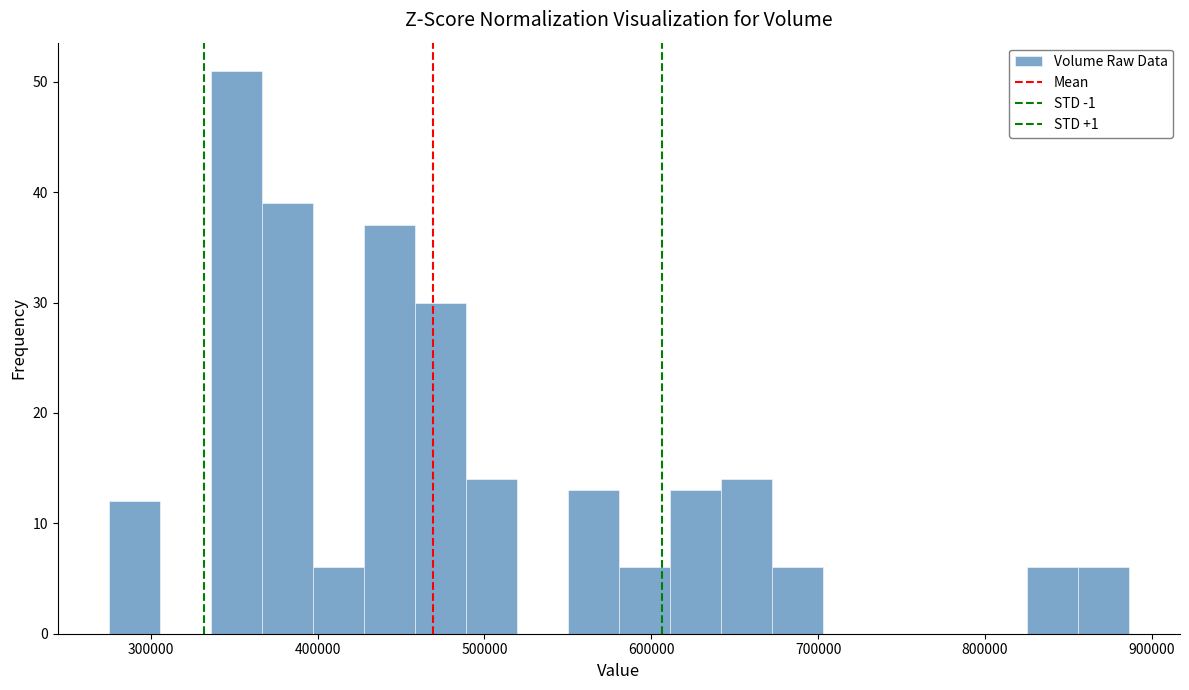

Read against the x-axis, roughly where is the centre of the tallest bar?

350000